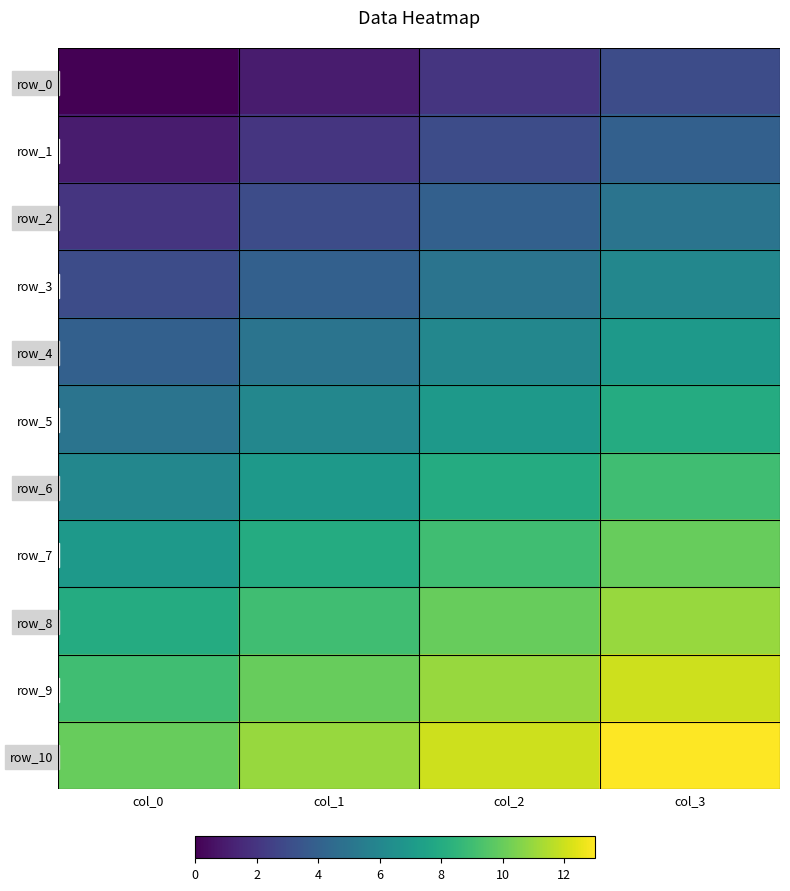

Reading left to right, transcribe all the data shown in this chart.

row_0: 0	1	2	3
row_1: 1	2	3	4
row_2: 2	3	4	5
row_3: 3	4	5	6
row_4: 4	5	6	7
row_5: 5	6	7	8
row_6: 6	7	8	9
row_7: 7	8	9	10
row_8: 8	9	10	11
row_9: 9	10	11	12
row_10: 10	11	12	13